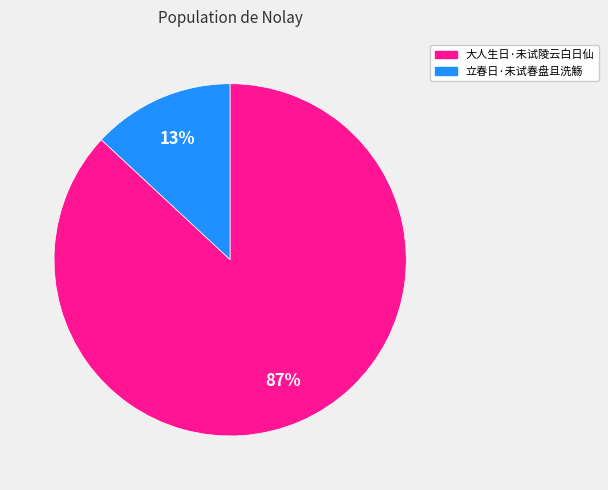

Does any single category account for the majority?

Yes